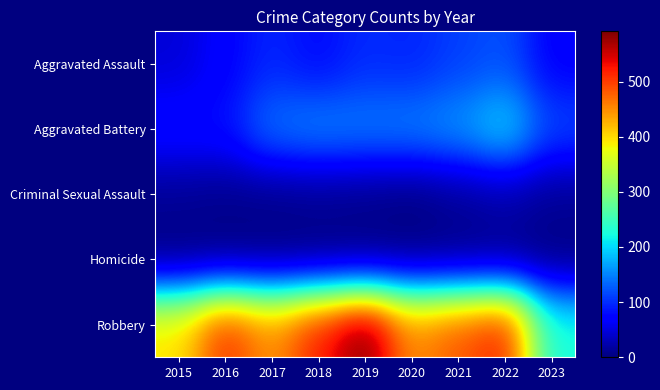

At which category does the chart reach its peak across all series?

2019